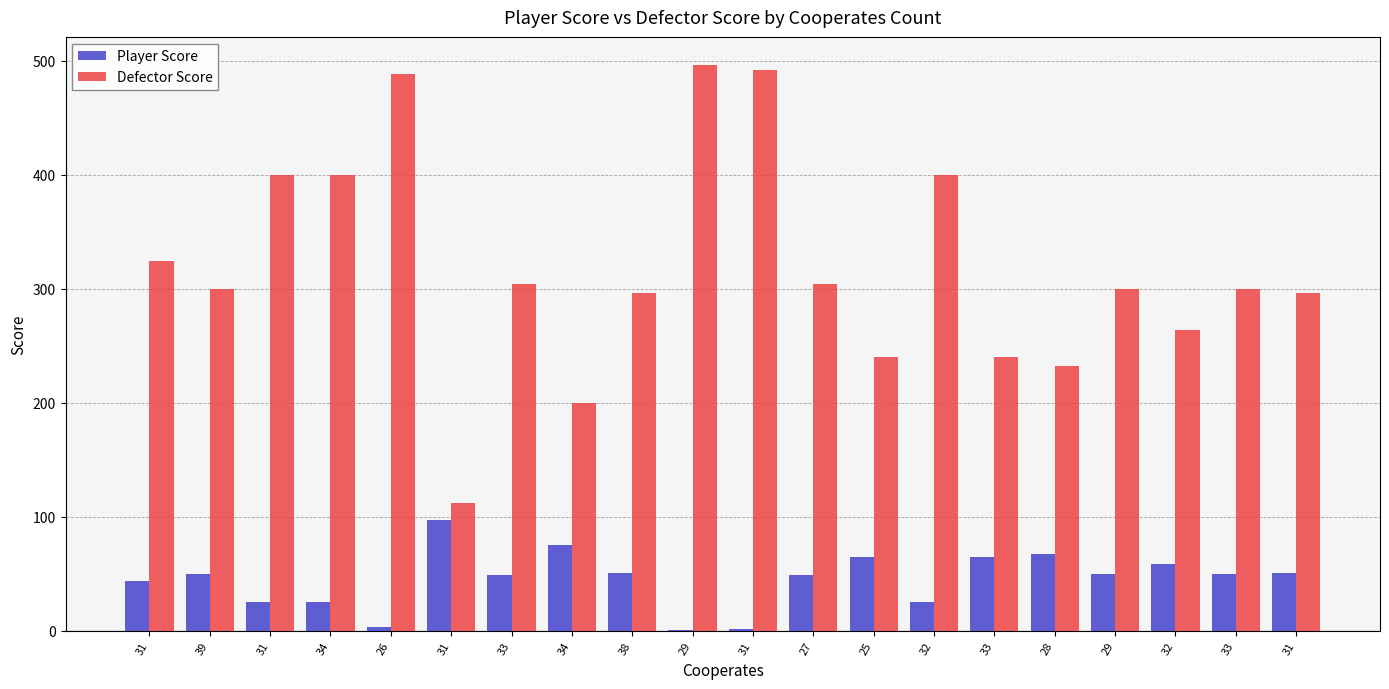

At which label does Defector Score first exceed 300?

31